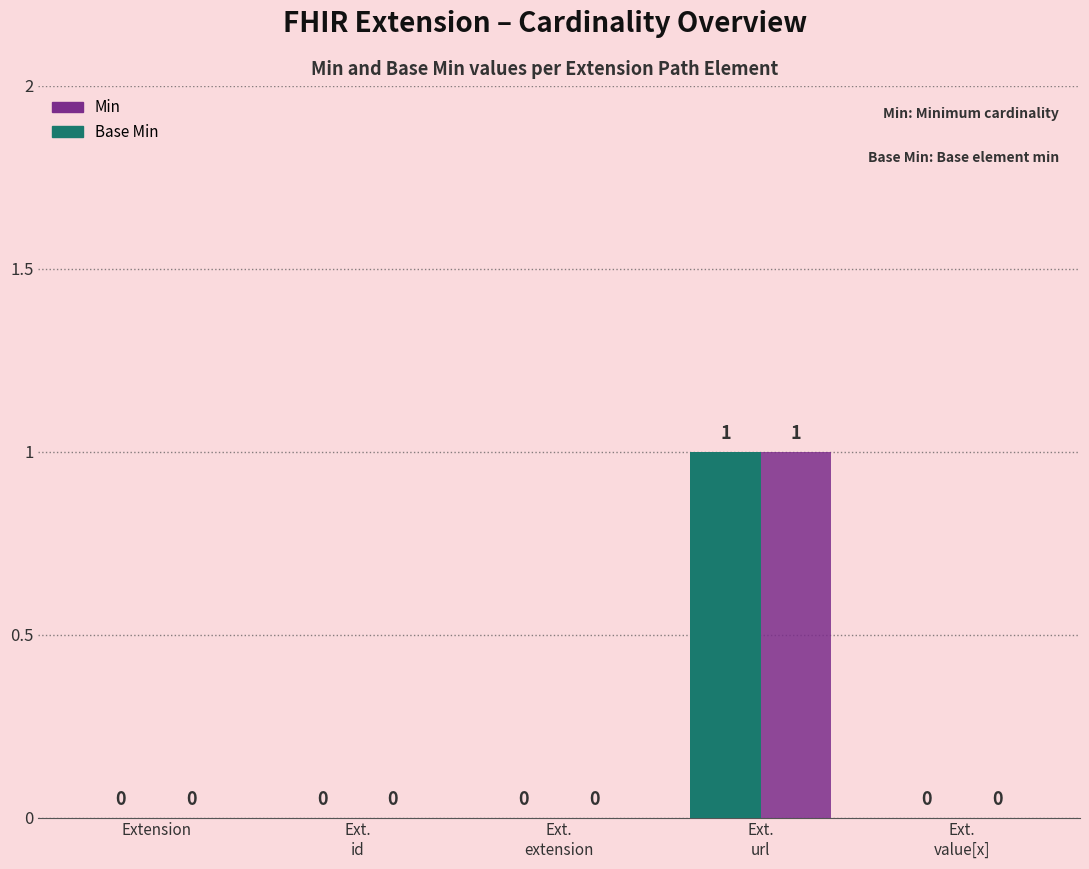

What position from the right is Extension?

5